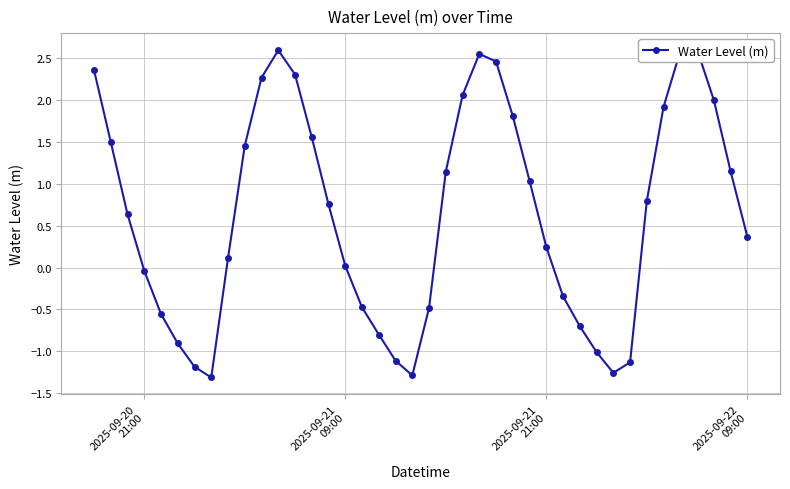

Reading left to right, transcribe all the data shown in this chart.

2.4	1.5	0.6	-0.0	-0.6	-0.9	-1.2	-1.3	0.1	1.5	2.3	2.6	2.3	1.6	0.8	0.0	-0.5	-0.8	-1.1	-1.3	-0.5	1.1	2.1	2.5	2.5	1.8	1.0	0.2	-0.3	-0.7	-1.0	-1.3	-1.1	0.8	1.9	2.6	2.6	2.0	1.1	0.4